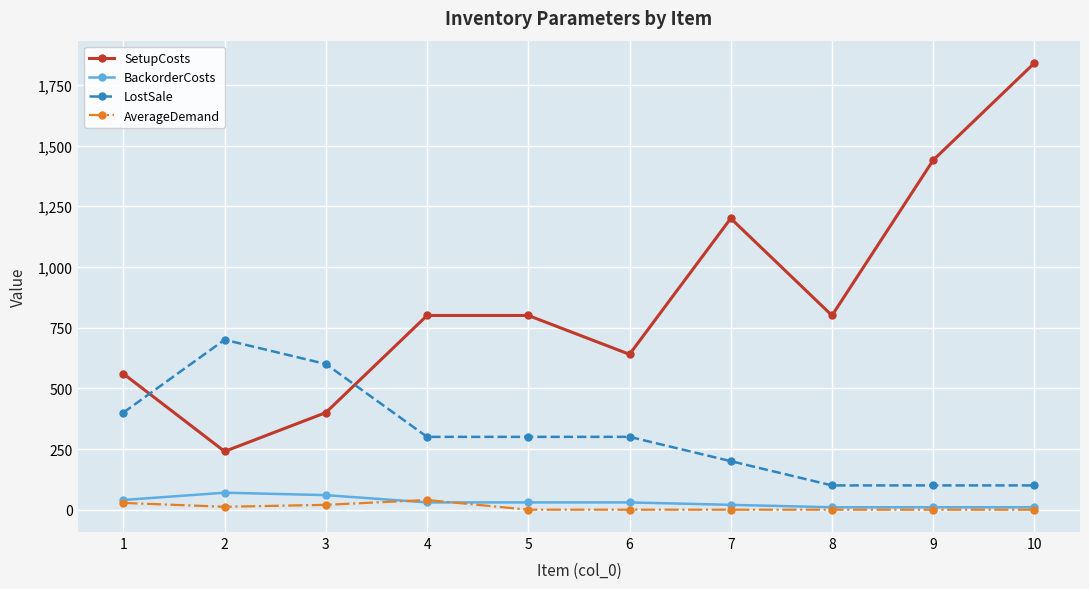

True or false: SetupCosts and BackorderCosts cross at least once.

False